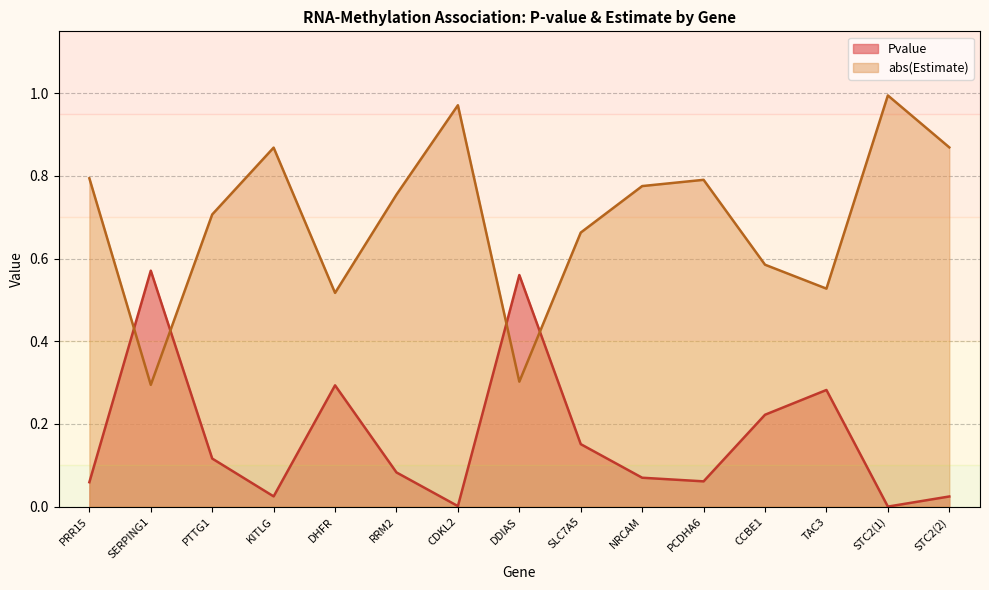

How many interior local peaks does the Estimate series have?

4